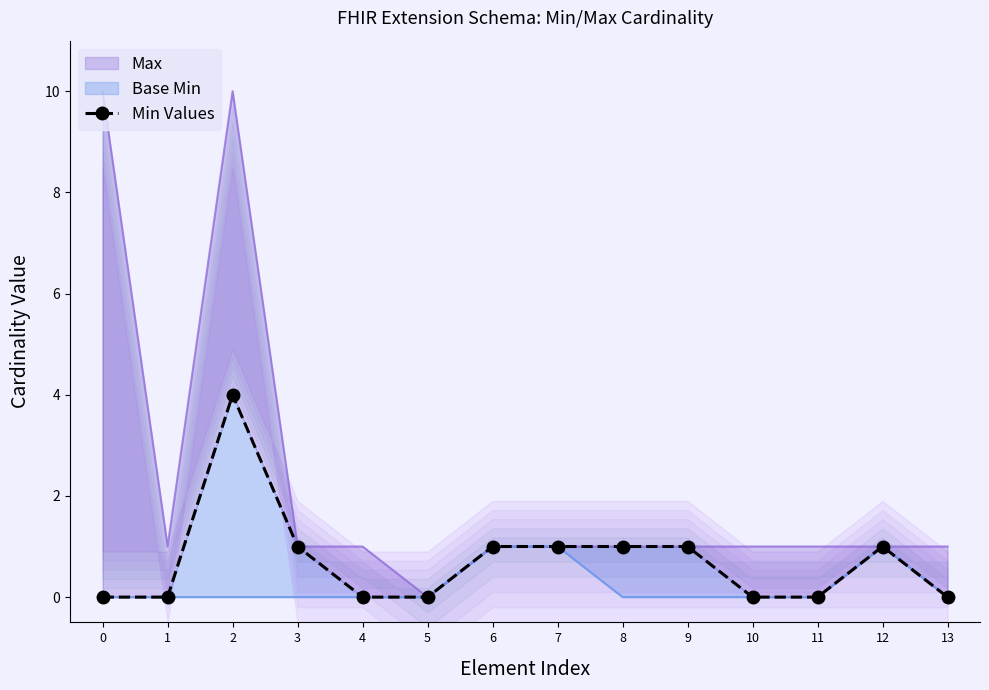

Which has a higher value, 9 or 13?

9